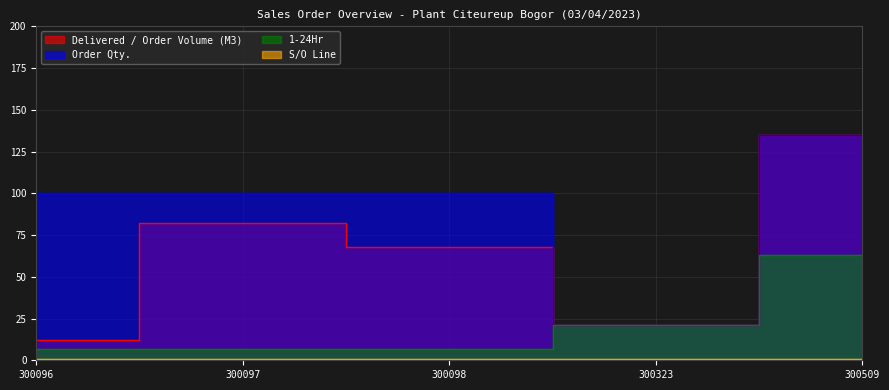

At which label is Delivered / Order Volume (M3) closest to 73?

300098